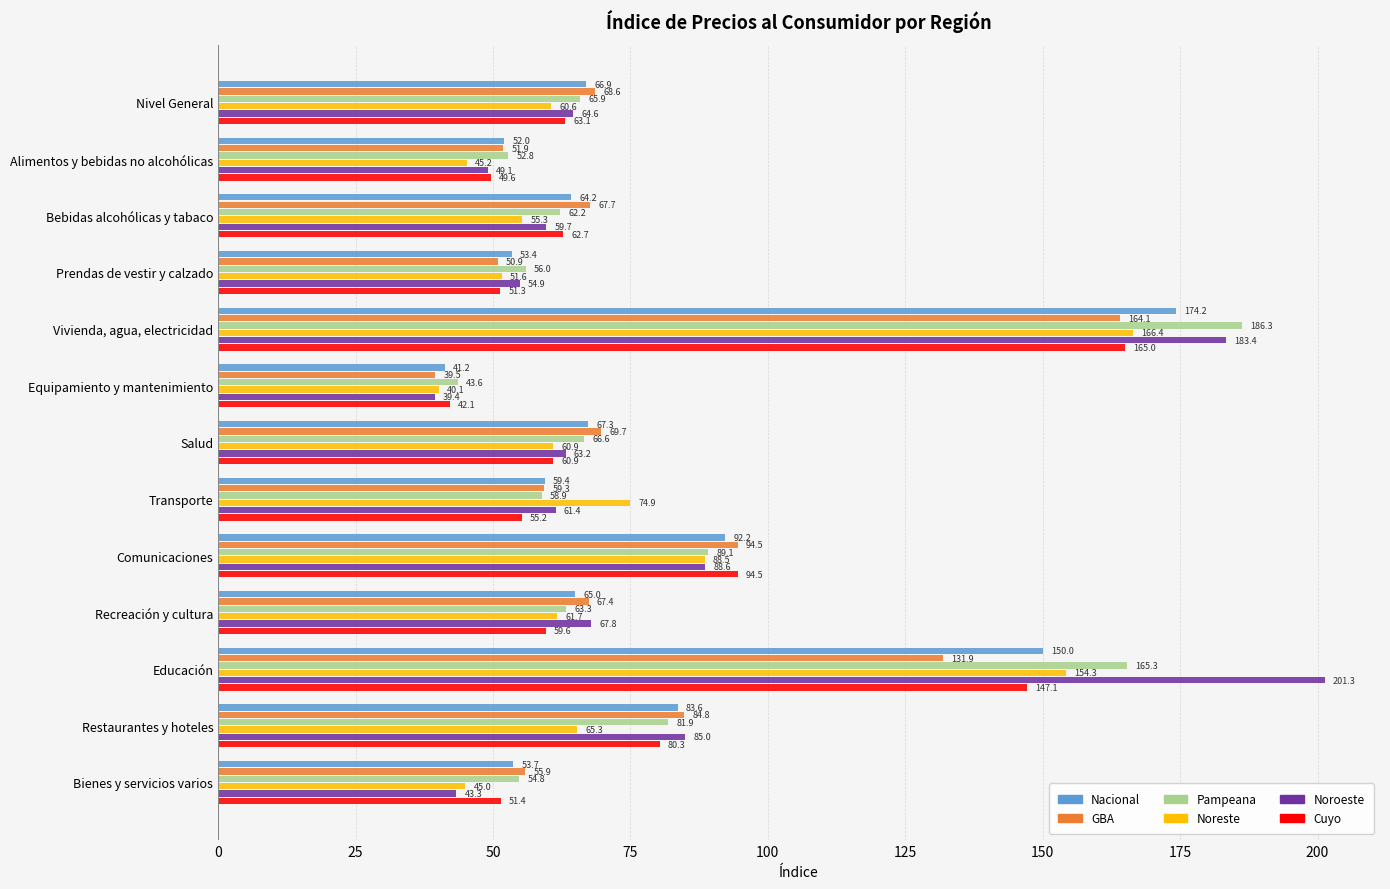

At which label is GBA closest to 101?

Comunicaciones